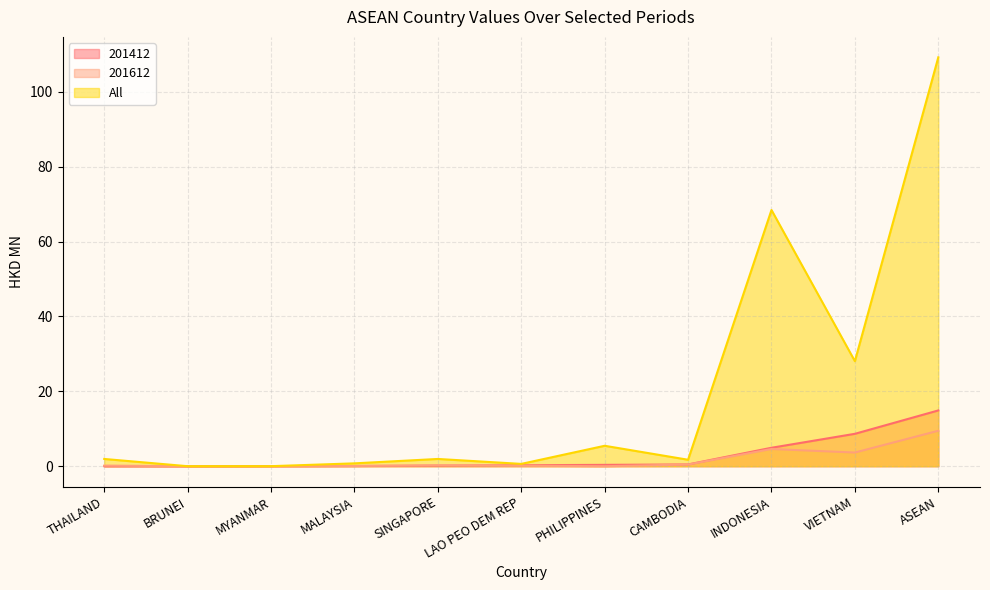

Reading right to left, what are all the values shown in this chart?

201412: MYANMAR=0.0	MALAYSIA=0.1	BRUNEI=0.0	PHILIPPINES=0.4	THAILAND=0.0	LAO PEO DEM REP=0.3	CAMBODIA=0.5	INDONESIA=4.9	SINGAPORE=0.1	VIETNAM=8.7	ASEAN=14.9
201612: MYANMAR=0.0	MALAYSIA=0.1	BRUNEI=0.0	PHILIPPINES=0.0	THAILAND=0.2	LAO PEO DEM REP=0.1	CAMBODIA=0.4	INDONESIA=4.6	SINGAPORE=0.2	VIETNAM=3.7	ASEAN=9.5
All: MYANMAR=0.0	MALAYSIA=0.8	BRUNEI=0.0	PHILIPPINES=5.5	THAILAND=1.9	LAO PEO DEM REP=0.6	CAMBODIA=1.7	INDONESIA=68.4	SINGAPORE=1.9	VIETNAM=28.1	ASEAN=109.2